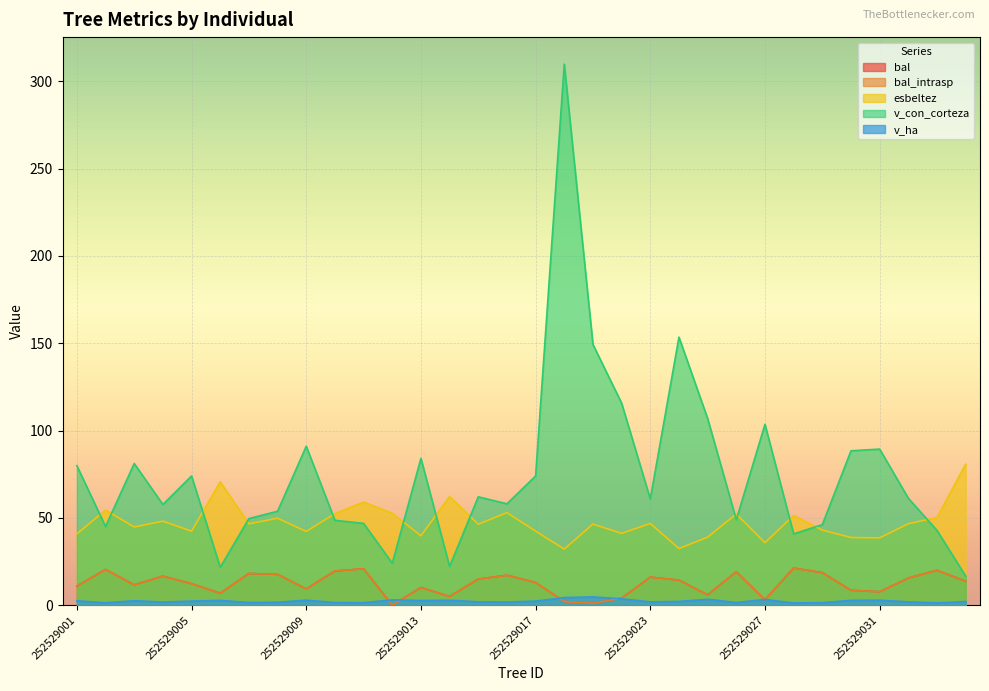

Between which two adjacent categories do v_ha and bal_intrasp first intersect?

252529011 and 252529012